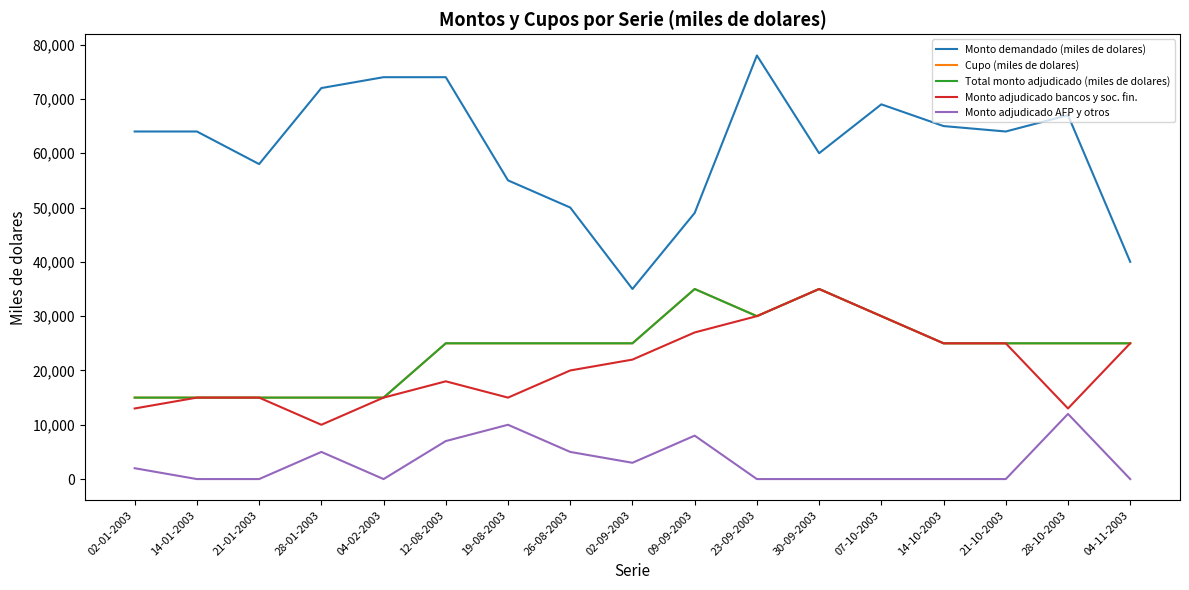

What is the difference between the maximum and minimum values in the Monto adjudicado bancos y soc. fin. series?

25000